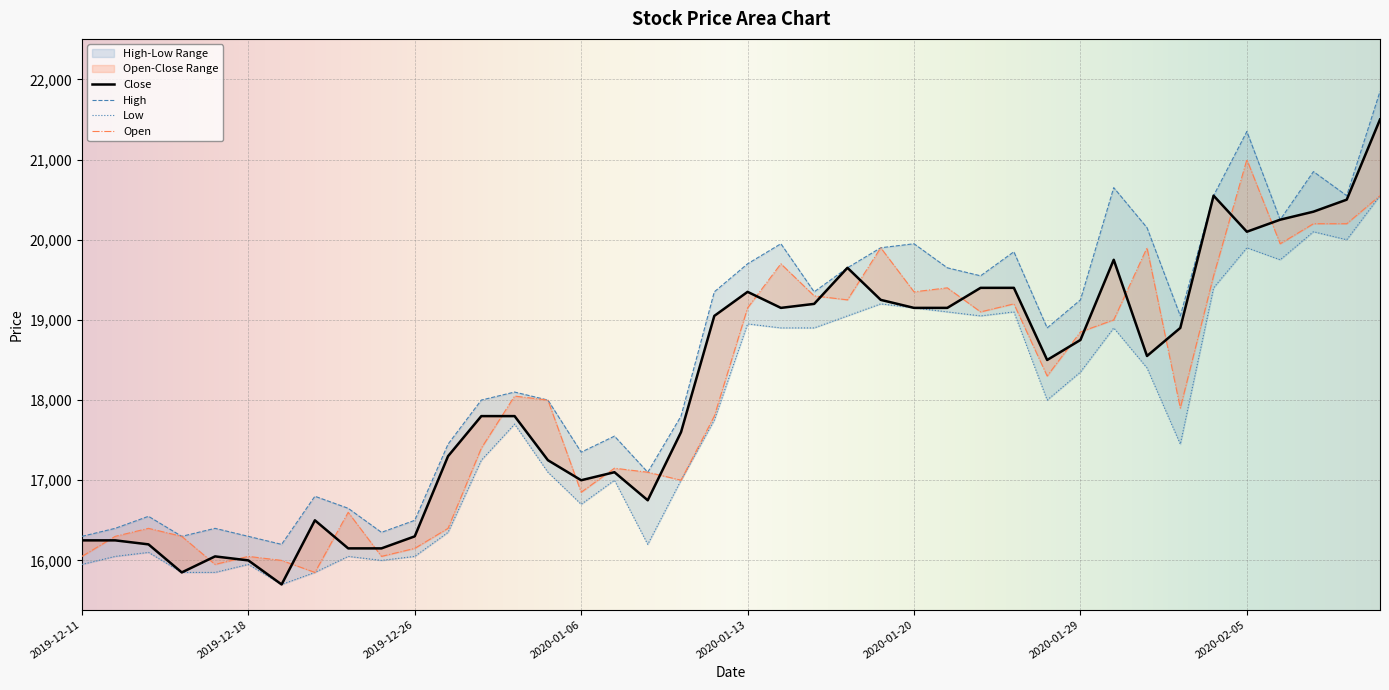

Rank the categories by value from highest to lowest.

2020-02-11, 2020-02-04, 2020-02-10, 2020-02-07, 2020-02-06, 2020-02-05, 2020-01-30, 2020-01-16, 2020-01-22, 2020-01-23, 2020-01-13, 2020-01-17, 2020-01-15, 2020-01-14, 2020-01-20, 2020-01-21, 2020-01-10, 2020-02-03, 2020-01-29, 2020-01-31, 2020-01-28, 2019-12-30, 2020-01-02, 2020-01-09, 2019-12-27, 2020-01-03, 2020-01-07, 2020-01-06, 2020-01-08, 2019-12-20, 2019-12-26, 2019-12-11, 2019-12-12, 2019-12-13, 2019-12-23, 2019-12-24, 2019-12-17, 2019-12-18, 2019-12-16, 2019-12-19